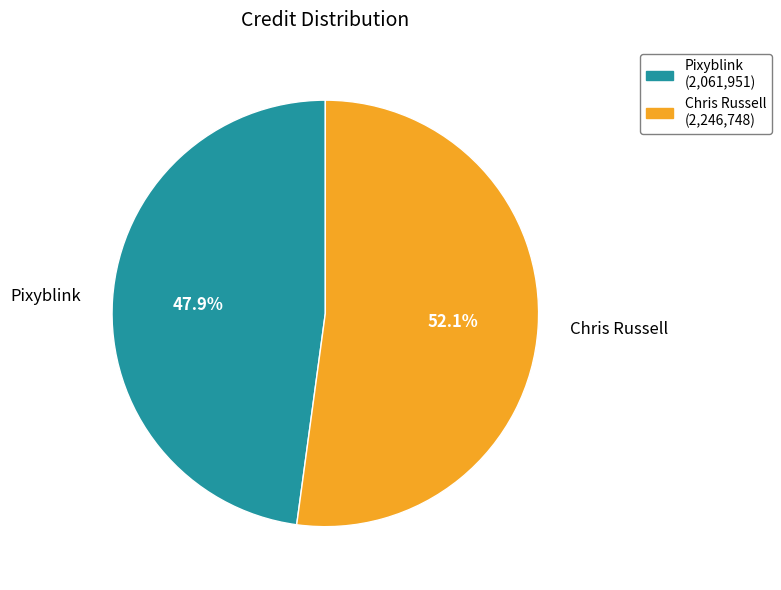

Which category has the smallest portion of the pie?

Pixyblink